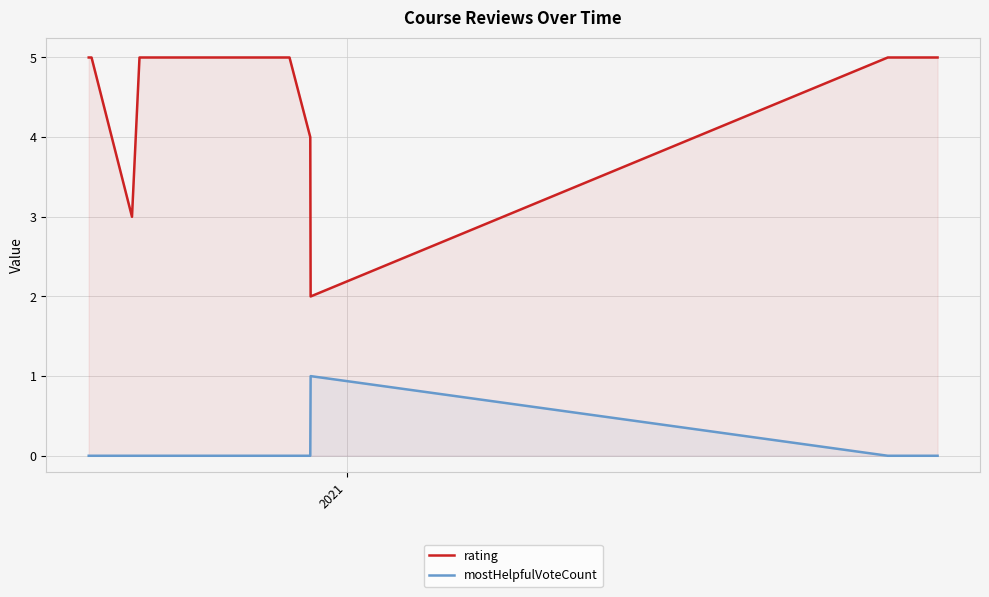

True or false: mostHelpfulVoteCount and rating intersect in this chart.

False